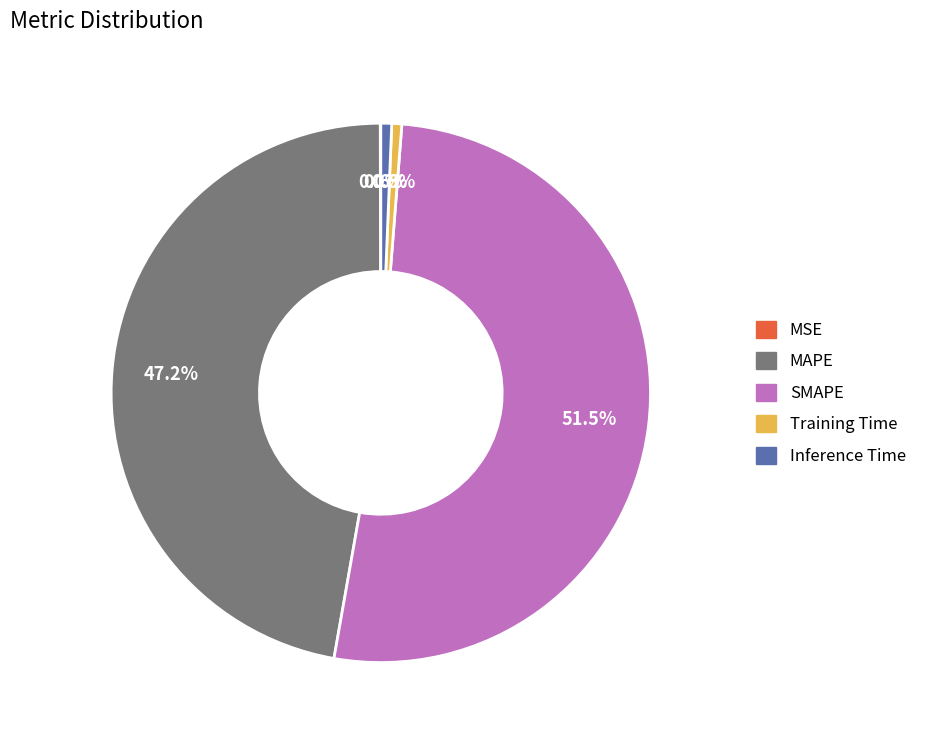

How much of the chart is everything except MAPE?

52.8%